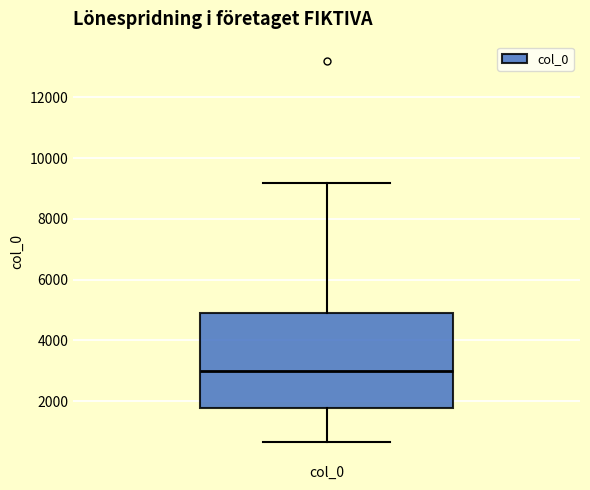

Read this box plot against the y-axis: the position of the median line, the range covered by the box, and the ends of both whiskers. The values are not printed on the chart, so give them approximately, as read against the axis.

median 3000, box 1800 to 5000, whiskers 600 to 9200